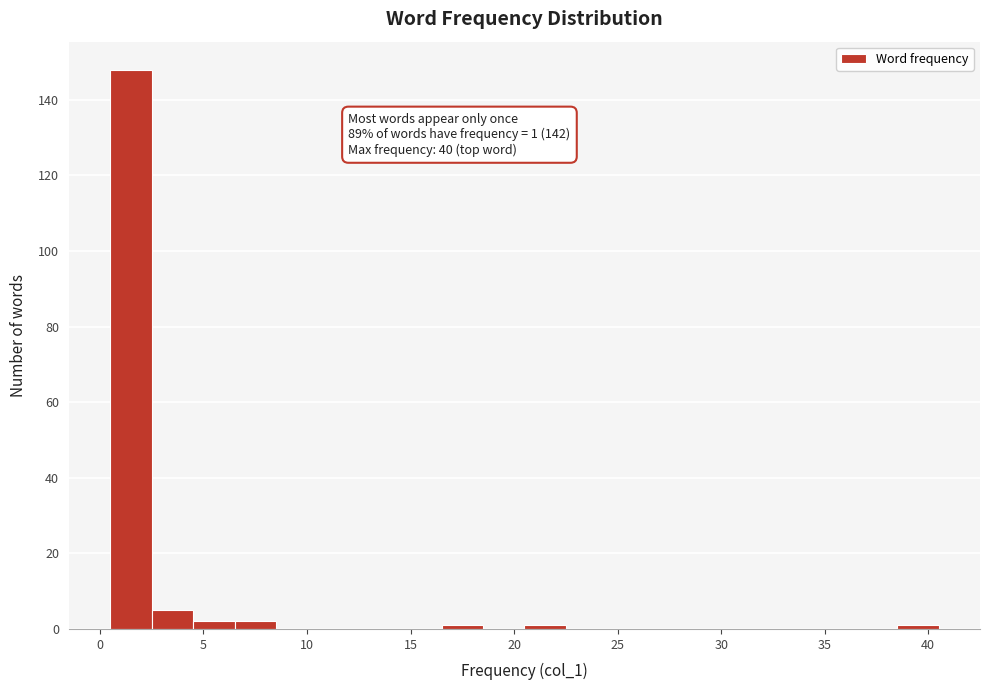

Which range on the x-axis has the tallest bar?

0.5 to 2.5